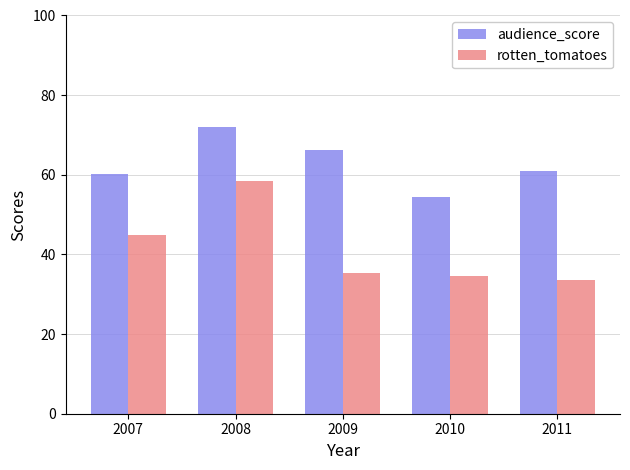

How many groups of bars are there?

5